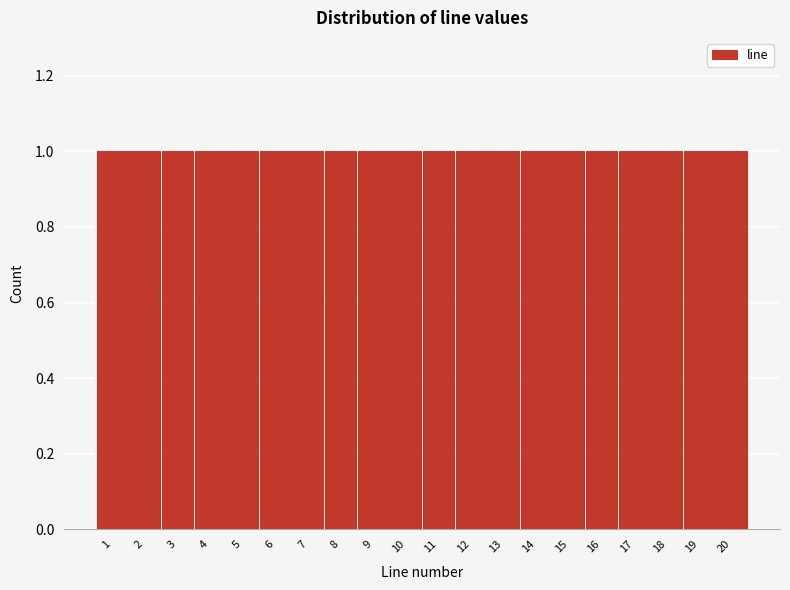

Reading left to right, list every bar in this chart as the range it spans on the x-axis followed by its height. The values are not printed on the chart, so give them approximately, as read against the axis.

0.5 to 1.5: 1
1.5 to 2.5: 1
2.5 to 3.5: 1
3.5 to 4.5: 1
4.5 to 5.5: 1
5.5 to 6.5: 1
6.5 to 7.5: 1
7.5 to 8.5: 1
8.5 to 9.5: 1
9.5 to 10.5: 1
10.5 to 11.5: 1
11.5 to 12.5: 1
12.5 to 13.5: 1
13.5 to 14.5: 1
14.5 to 15.5: 1
15.5 to 16.5: 1
16.5 to 17.5: 1
17.5 to 18.5: 1
18.5 to 19.5: 1
19.5 to 20.5: 1